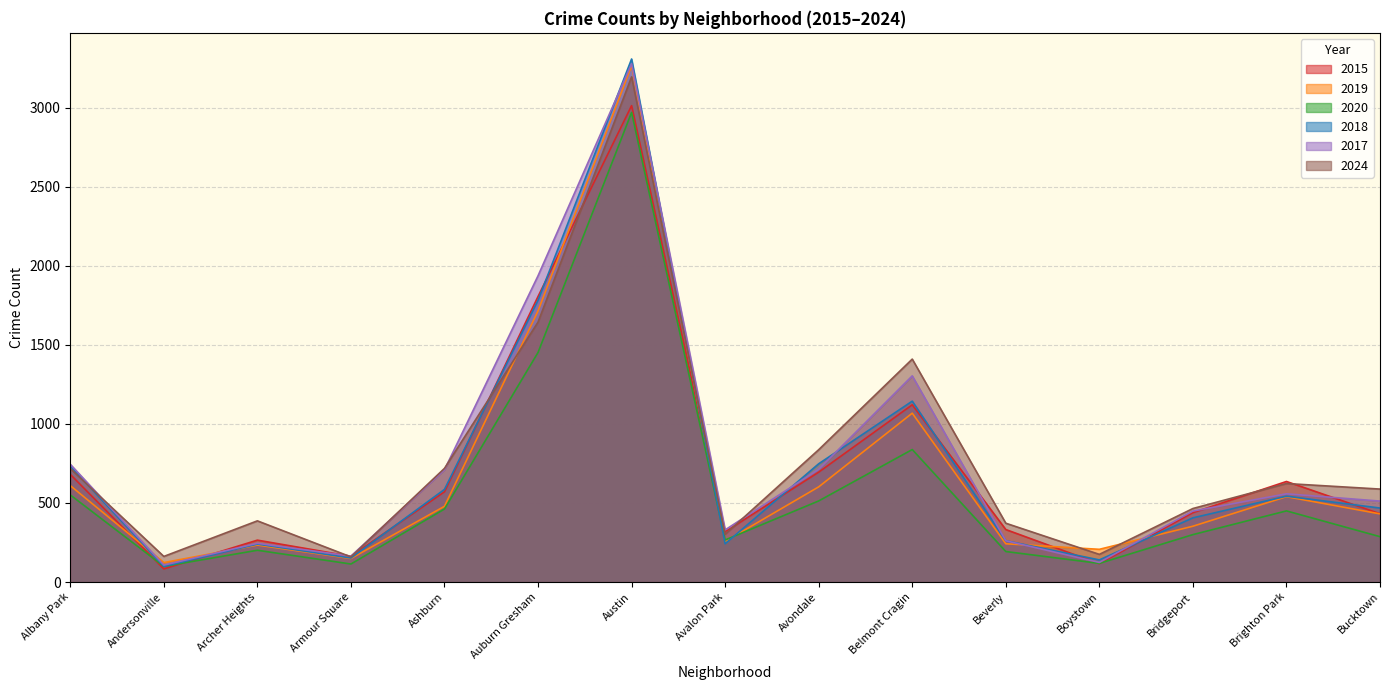

How many categories are shown in the chart?

15